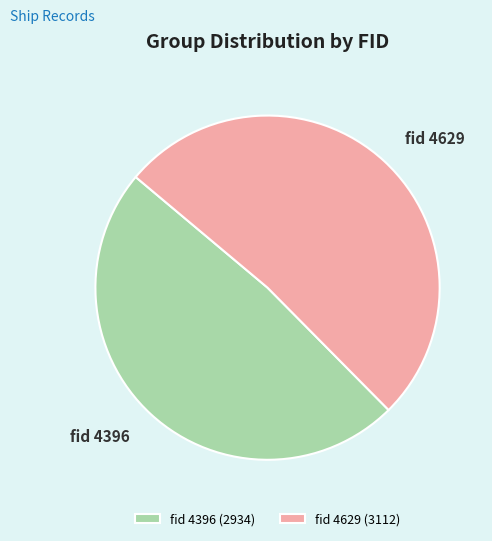

Between fid 4396 and fid 4629, which is larger?

fid 4629